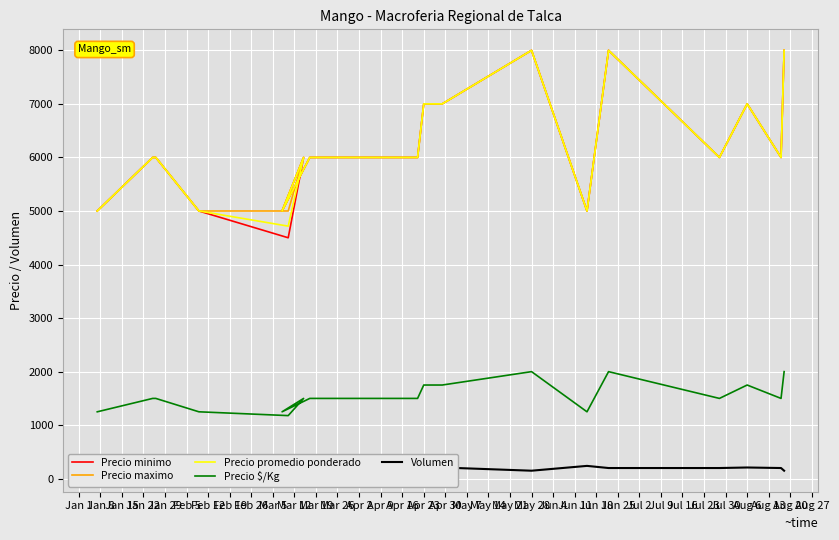

What is the spread (max minus min) of values at May 14?

7850